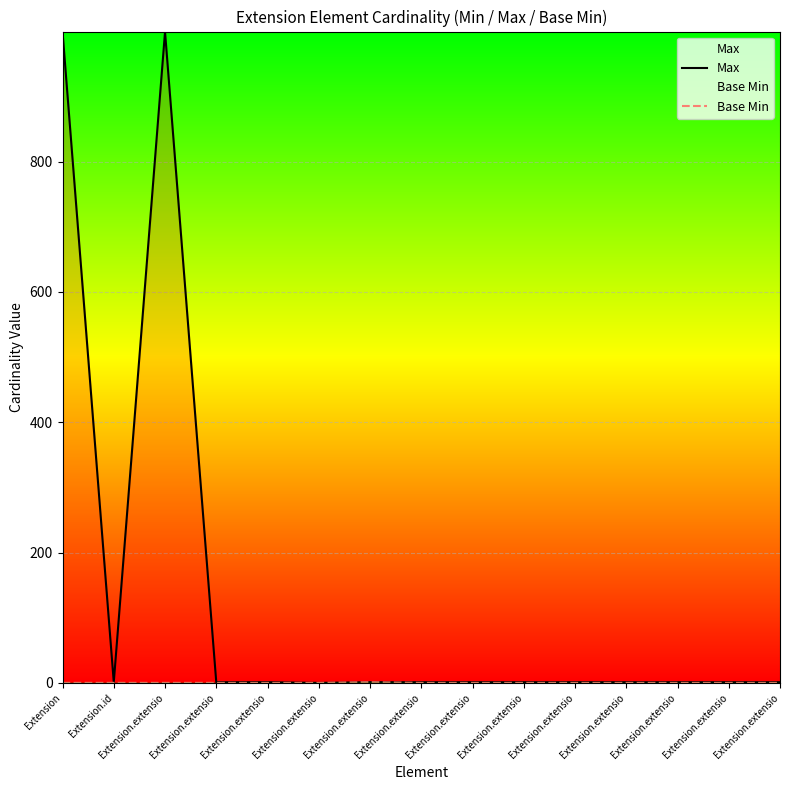

Which series has the largest range (max minus min)?

Max